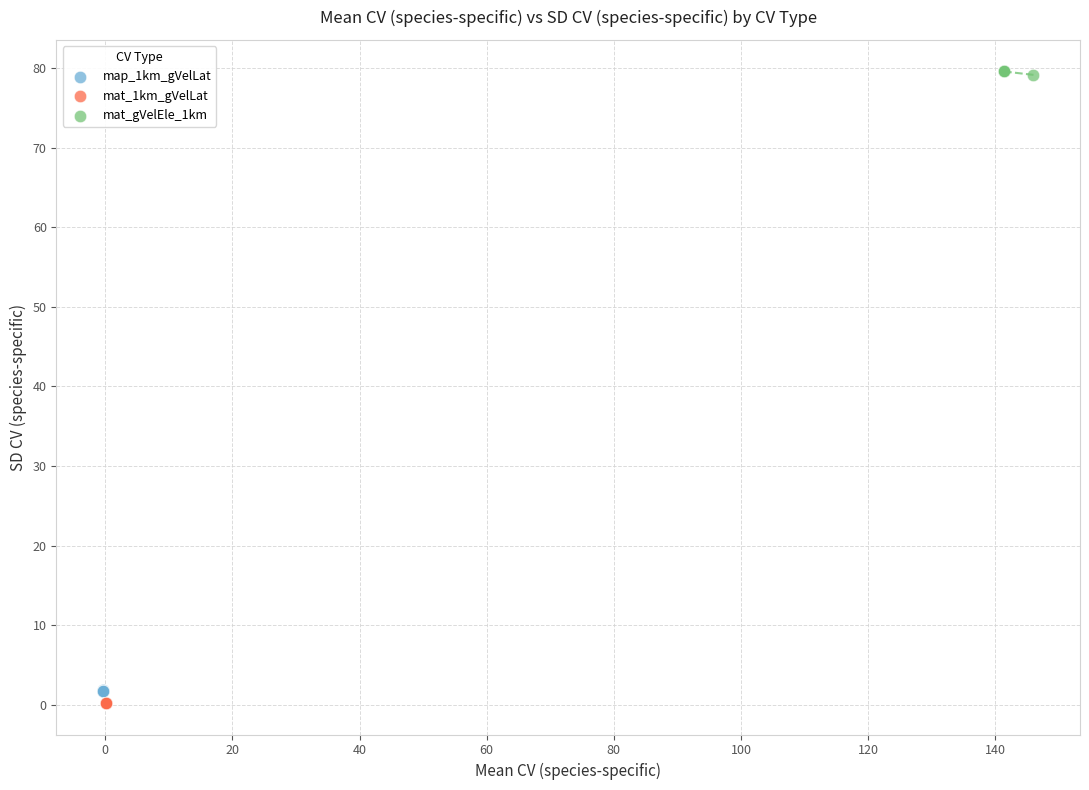

What are all the series names shown in the legend?

map_1km_gVelLat, mat_1km_gVelLat, mat_gVelEle_1km